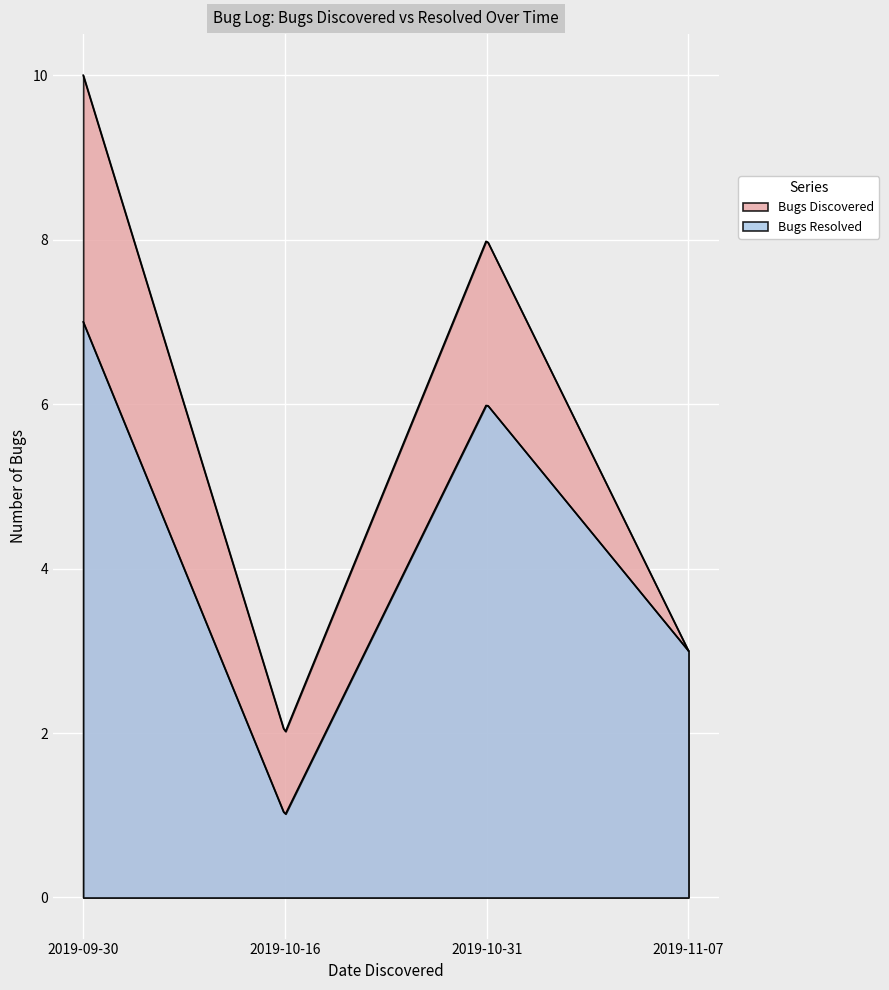

True or false: Bugs Discovered and Bugs Resolved cross at least once.

False